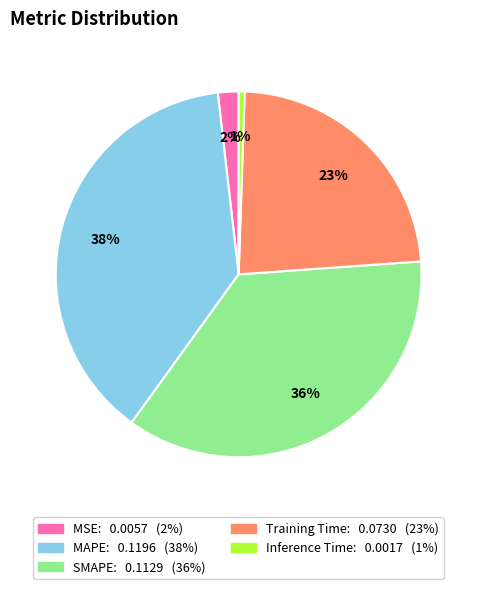

Do MSE and MAPE together represent more than half of the pie?

No